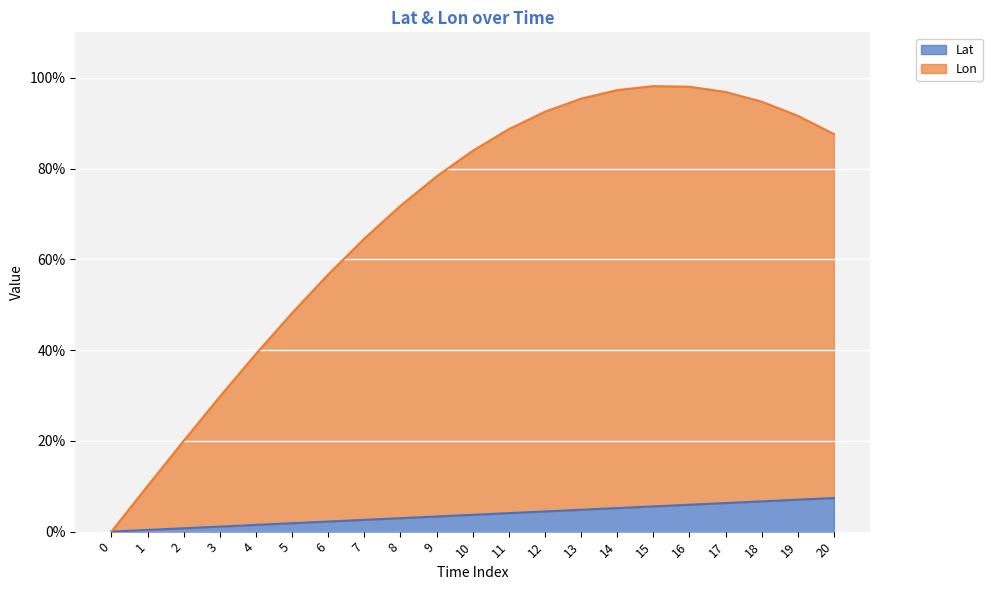

Rank the categories by Lat value from lowest to highest.

0, 1, 2, 3, 4, 5, 6, 7, 8, 9, 10, 11, 12, 13, 14, 15, 16, 17, 18, 19, 20